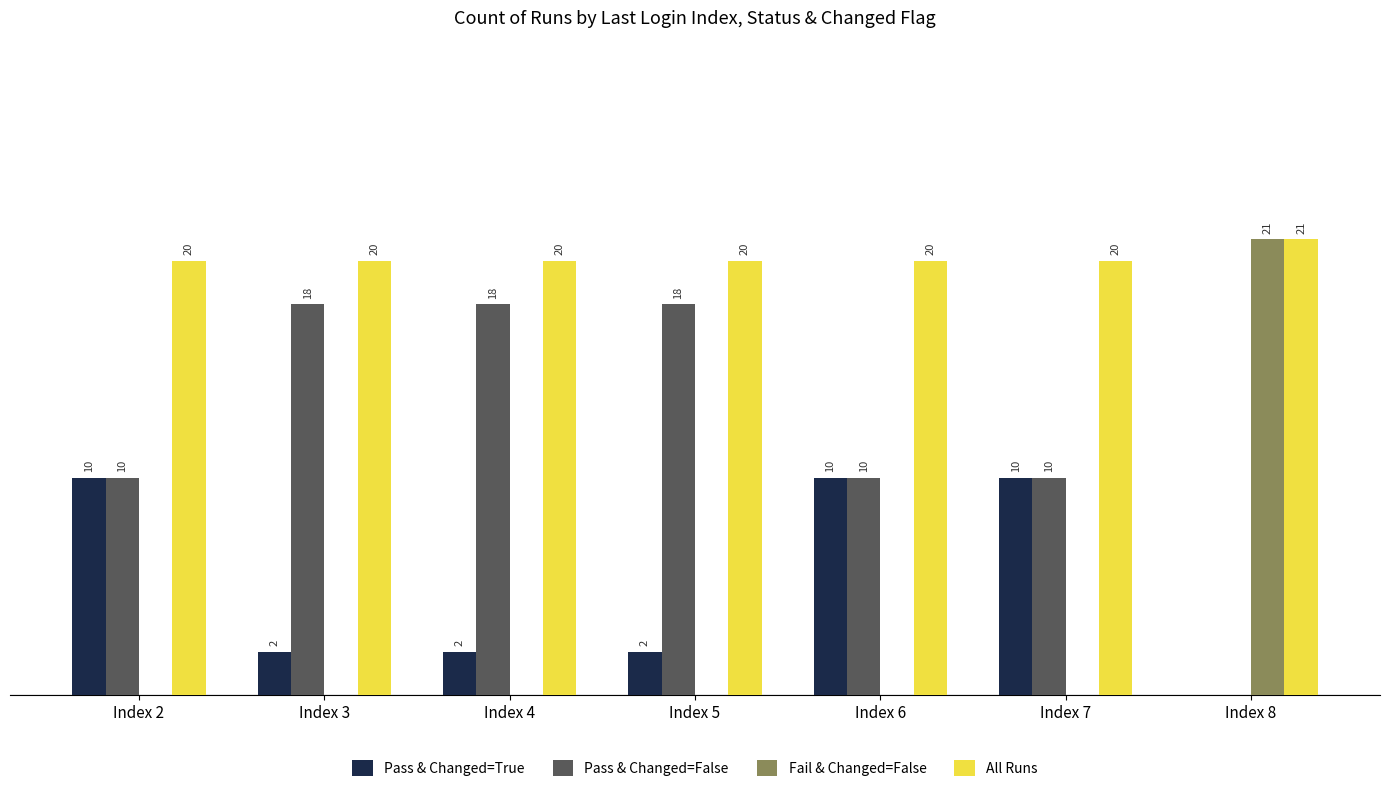

Is the value of Pass & Changed=True at Index 5 greater than the value of Fail & Changed=False at Index 8?

No